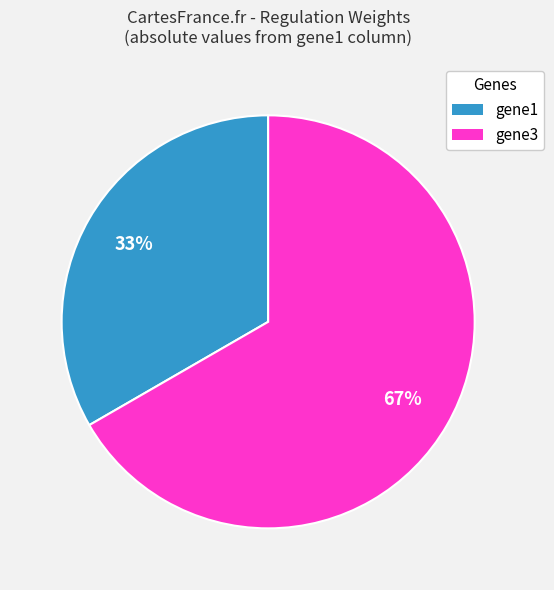

What is the ratio of the value at gene1 to the value at gene3?

0.5